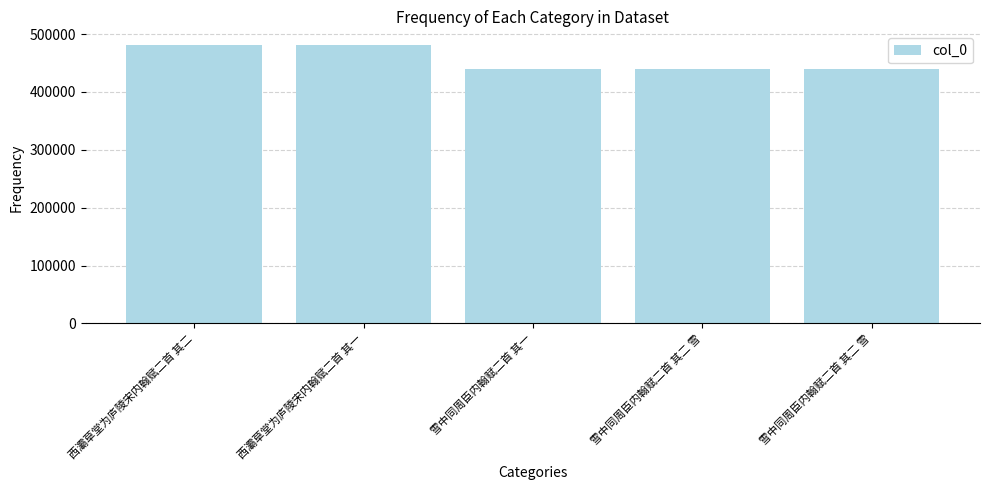

Reading left to right, extract all data points from this chart.

480762	480761	439120	439121	439371